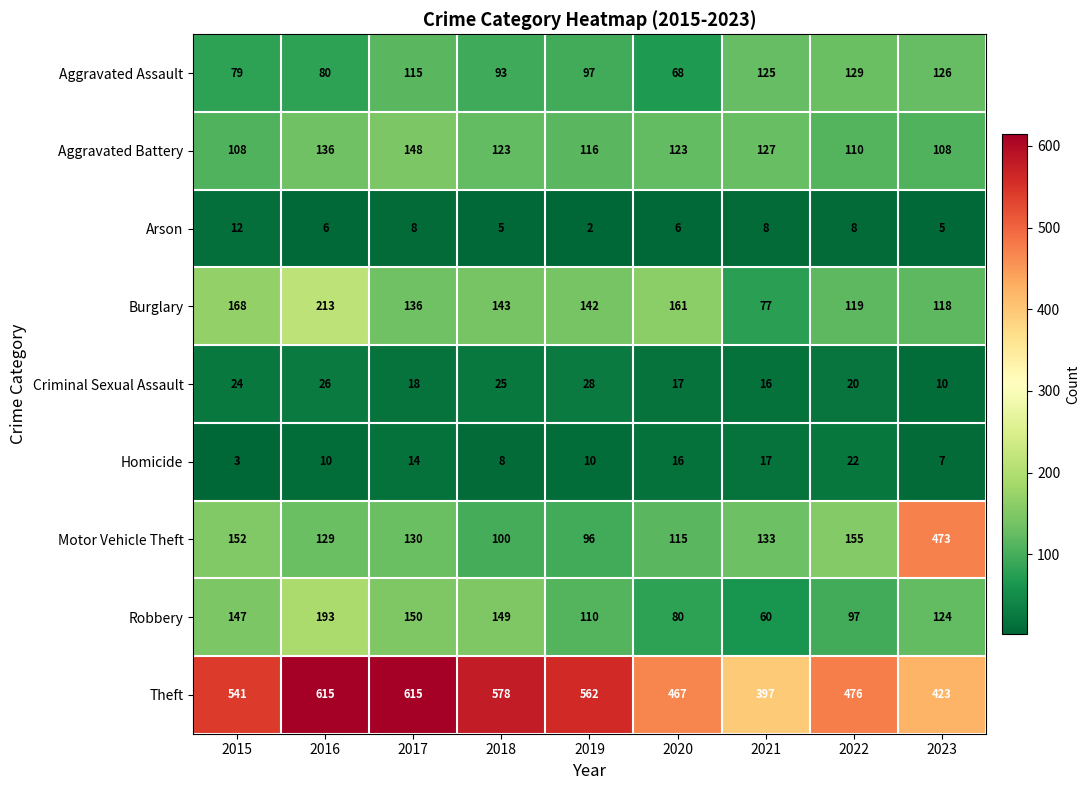

What is the difference between the Aggravated Assault values at 2021 and 2022?

4